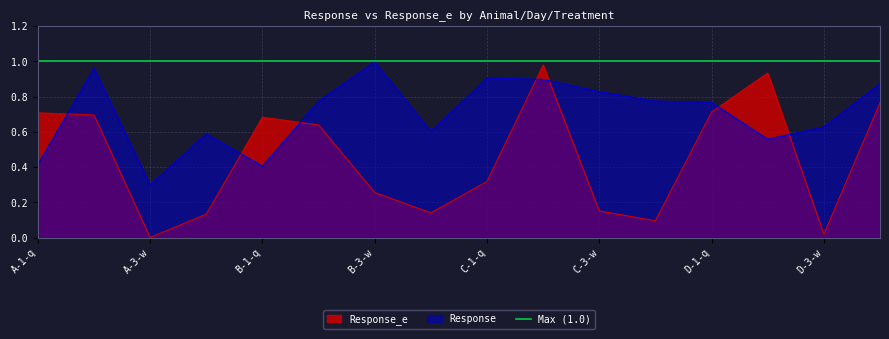

What is the spread (max minus min) of values at C-1-q?

0.6